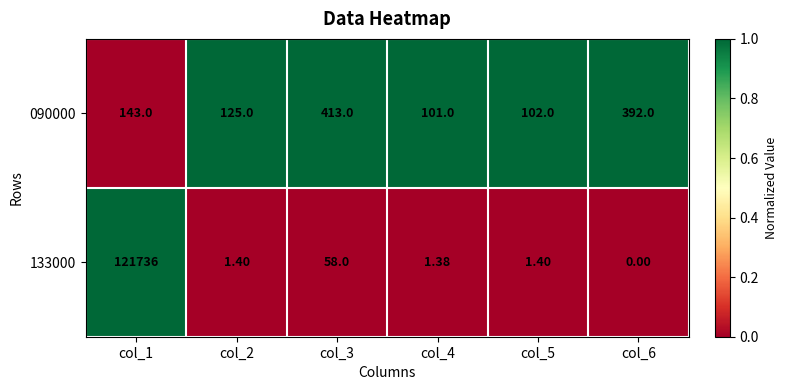

Is the value of 133000 at col_2 greater than the value of 090000 at col_6?

No